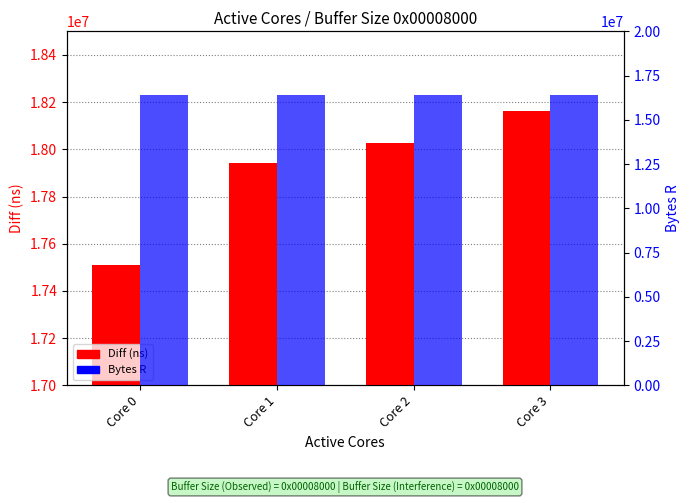

What is the value of the Bytes R bar at the 2nd from the left?

16384000